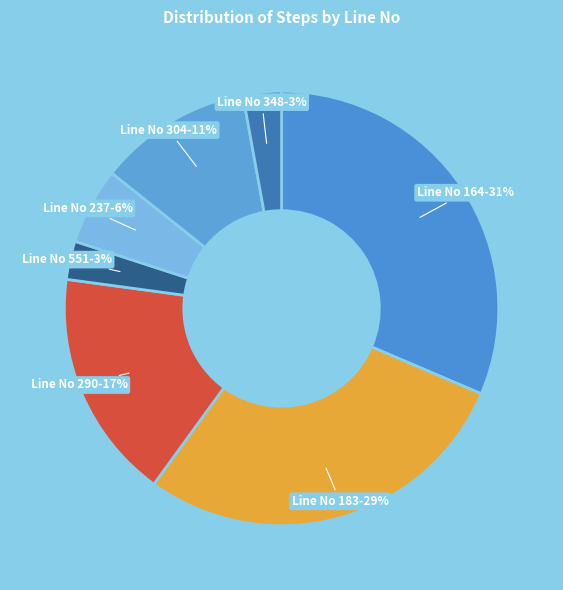

Is the sum of Line No 304-11% and Line No 183-29% greater than half?

No